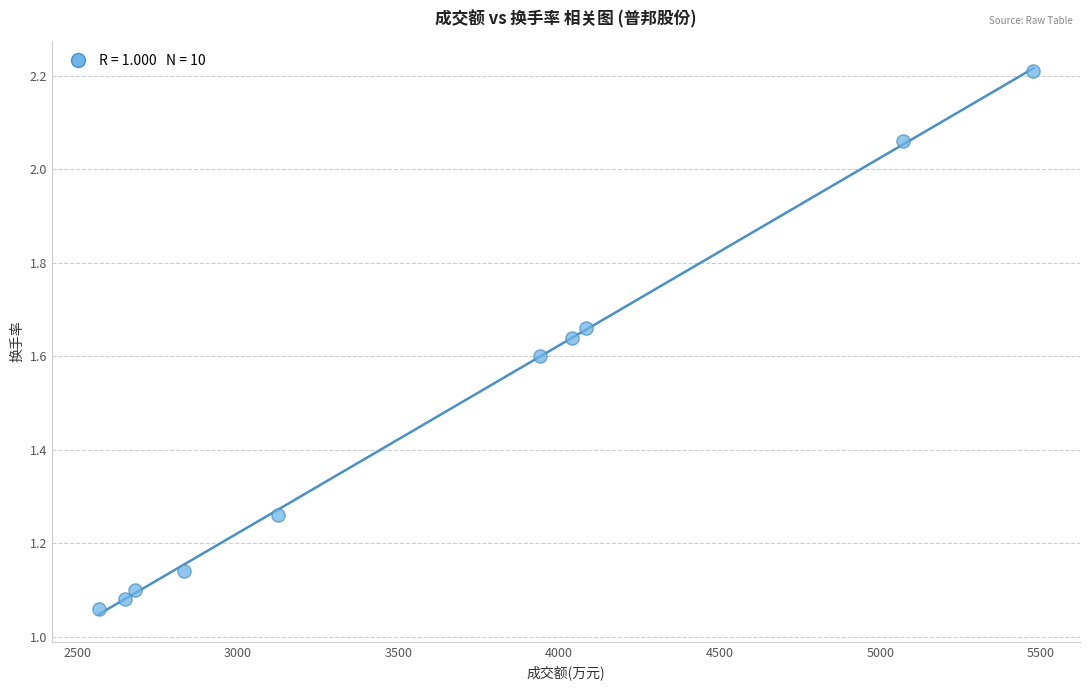

What is the average Y value?

1.5